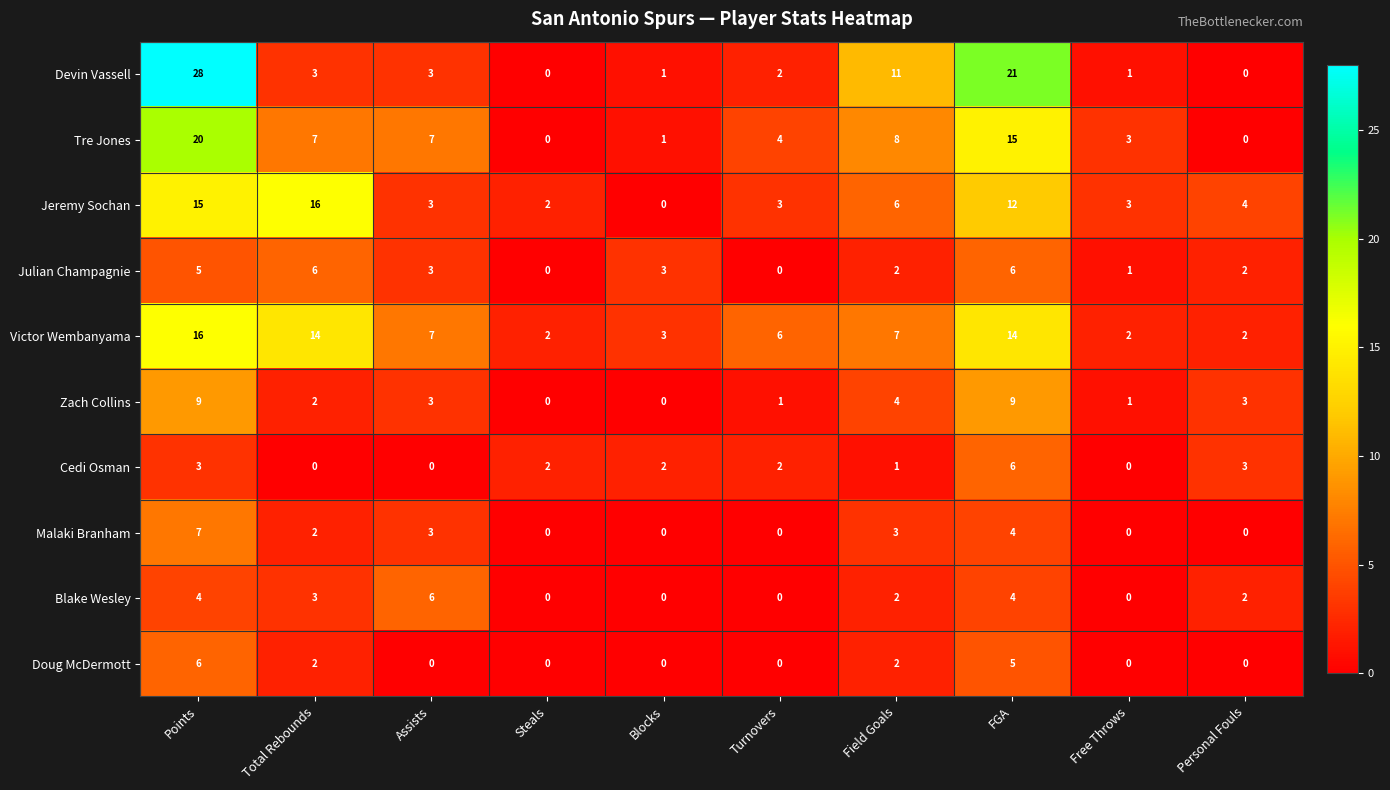

At how many categories does at least one series exceed 12?

3